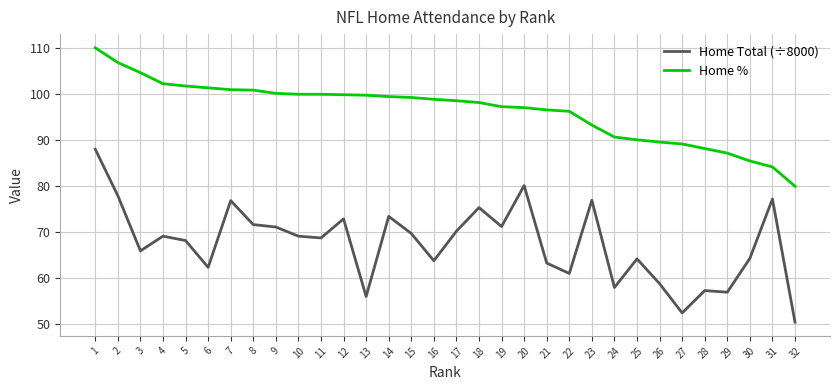

At which category is the sum across all series the highest?

1